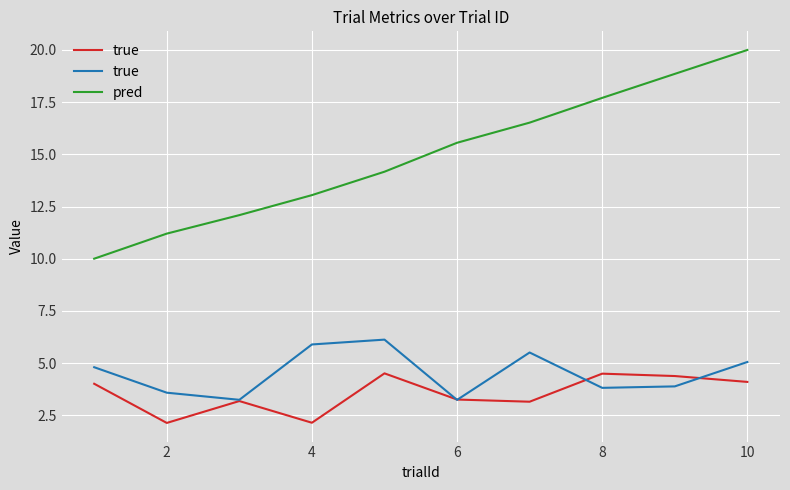

Where does the pred series first go above 15?

6